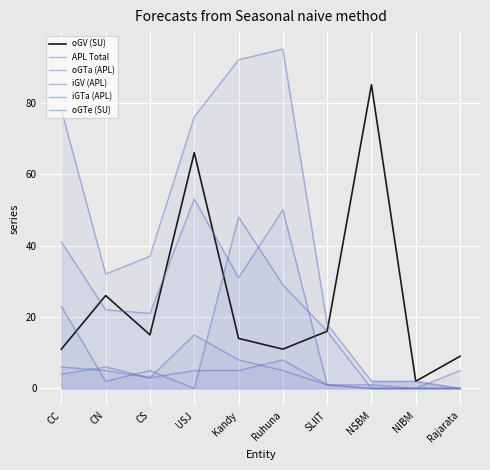

What is the difference between the iGTa (APL) values at SLIIT and USJ?

16